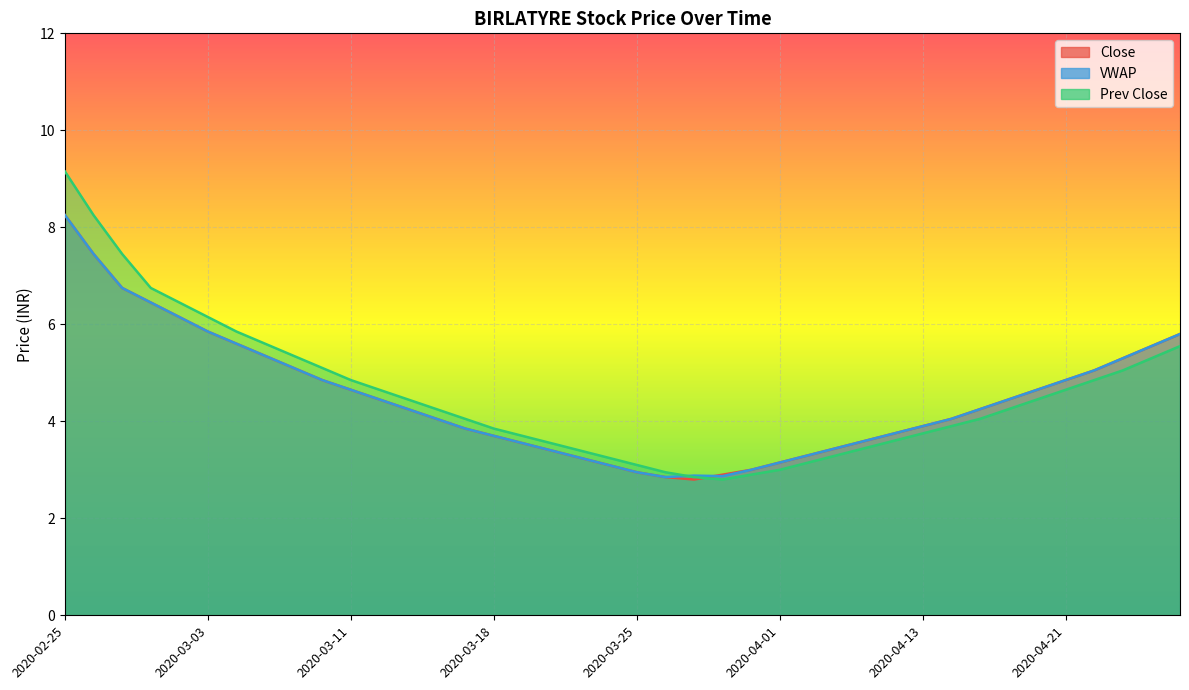

What position from the right is 2020-03-11?

30